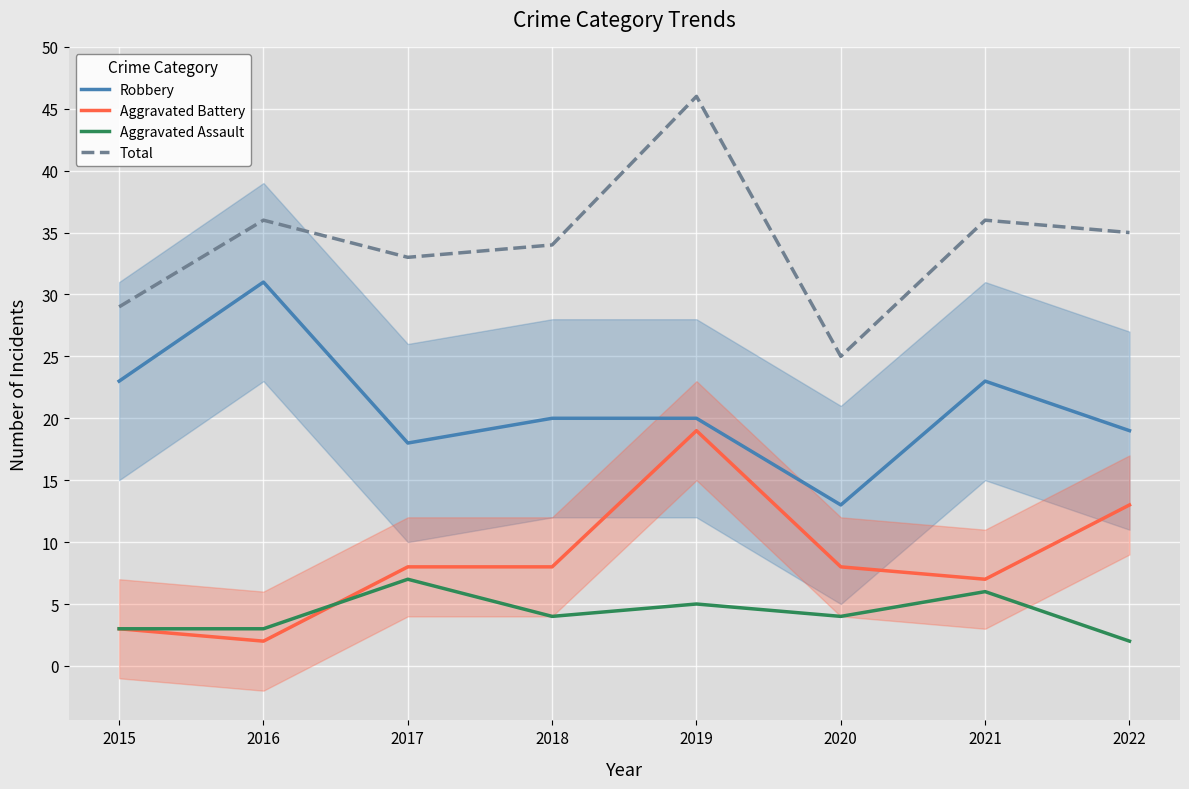

List the labels in order of Aggravated Assault value, largest first.

2017, 2021, 2019, 2018, 2020, 2015, 2016, 2022